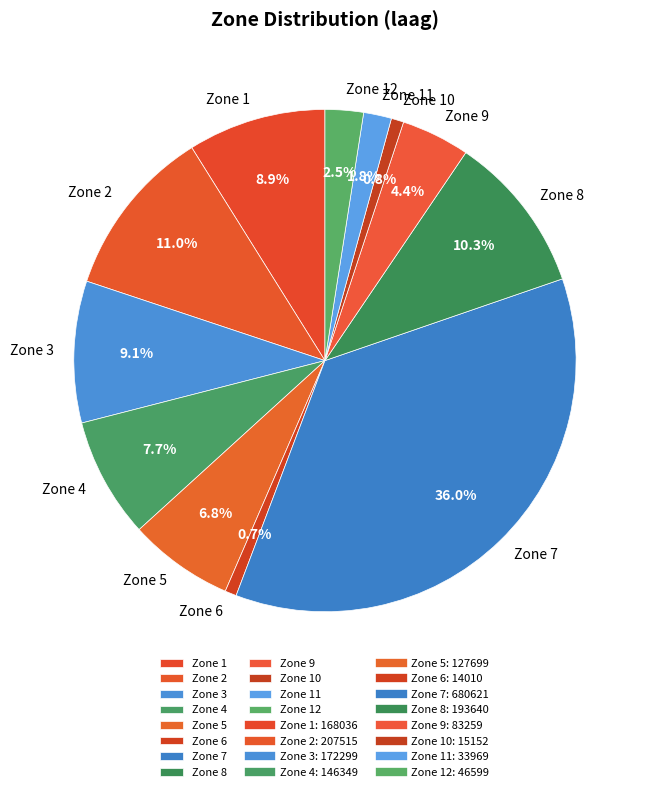

What is the largest slice in the pie chart?

Zone 7